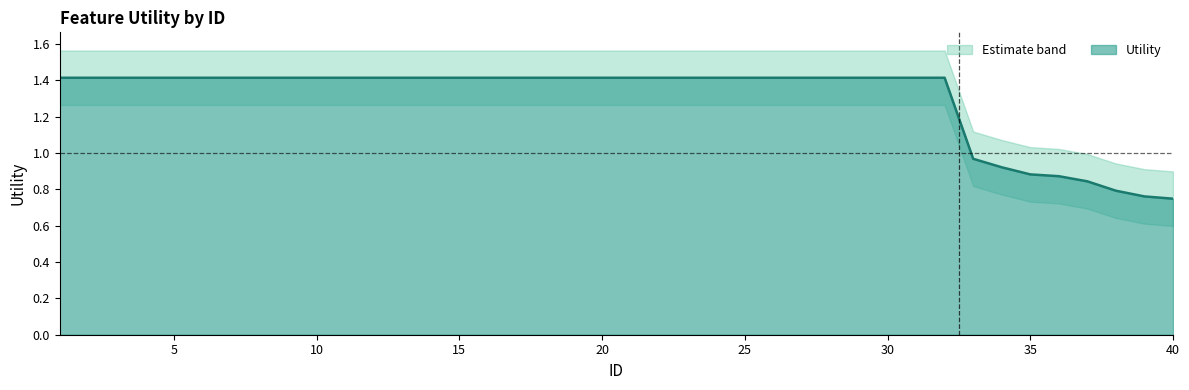

Is it true that the value at 18 is 1.4?

True